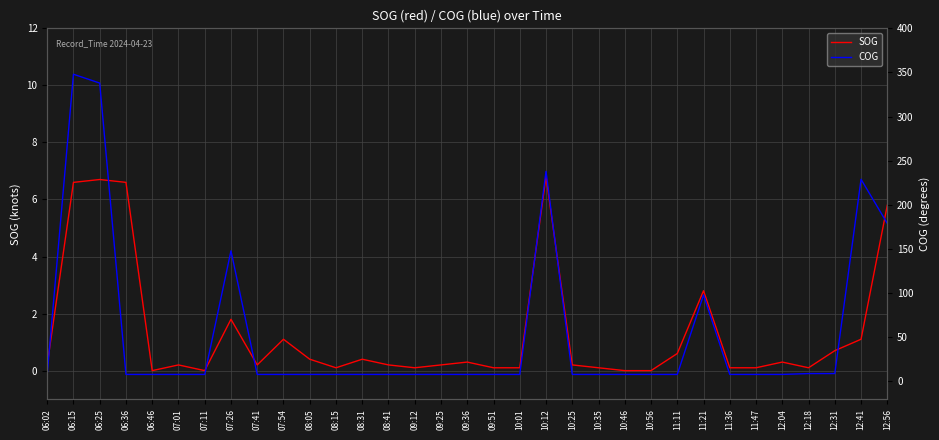

What are all the series names shown in the legend?

SOG, COG